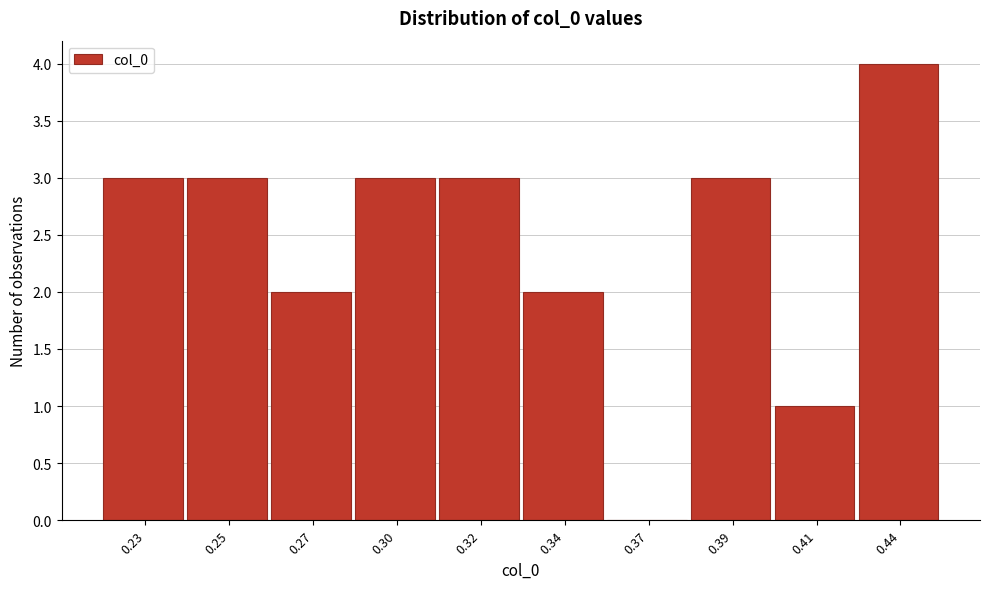

Reading right to left, transcribe all the data shown in this chart.

0.44=4	0.41=1	0.39=3	0.37=0	0.34=2	0.32=3	0.30=3	0.27=2	0.25=3	0.23=3